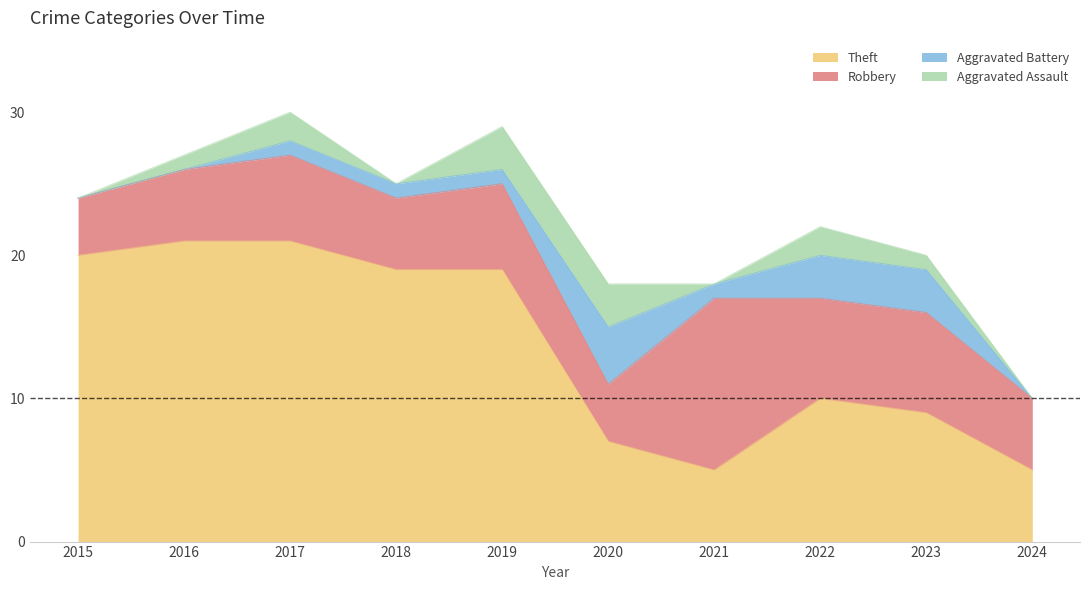

Which series has the largest total across all categories?

Theft